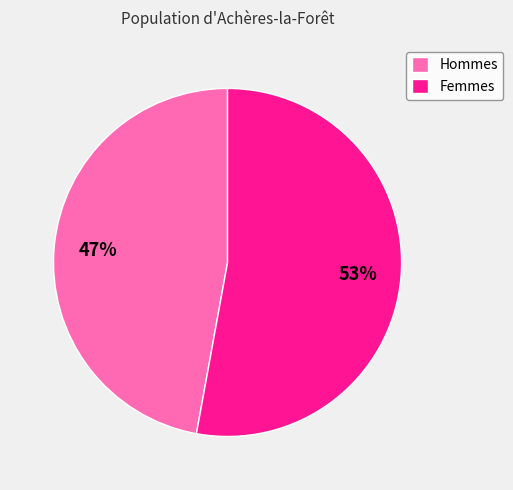

To the nearest percent, what is the difference between the largest and smallest slice percentages?

6%